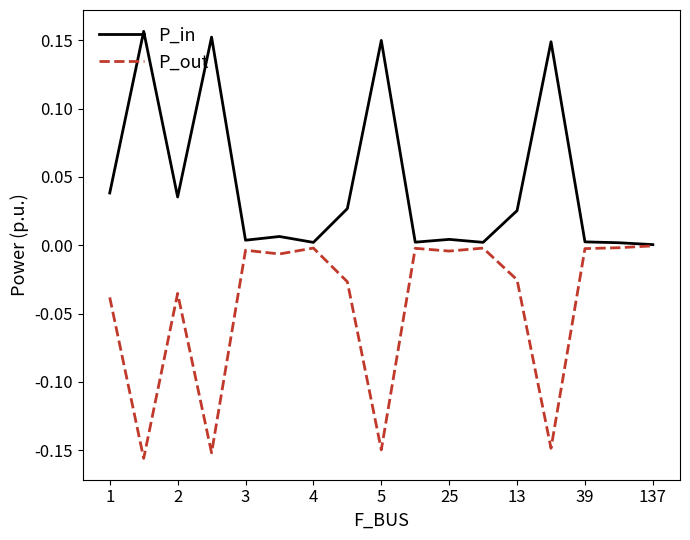

Which series has the largest total across all categories?

P_in